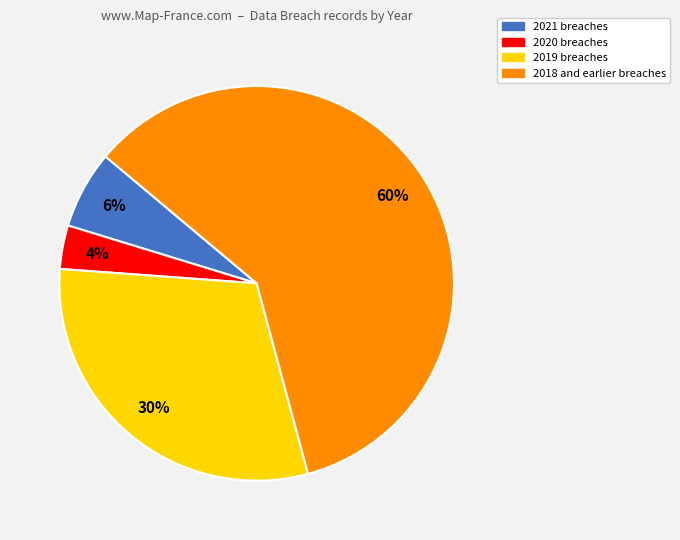

Which has a higher value, 2019 breaches or 2020 breaches?

2019 breaches